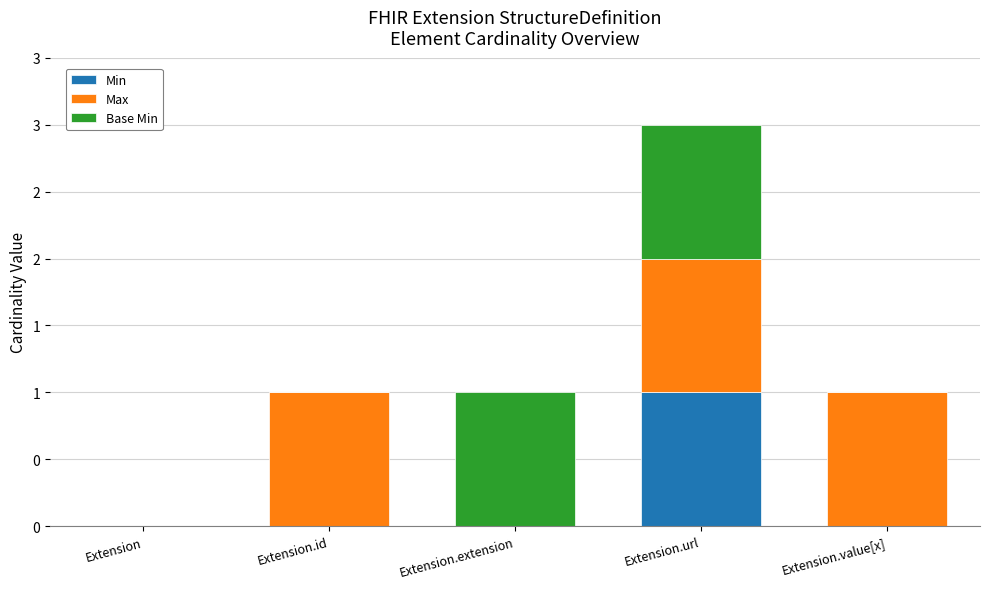

What are all the series names shown in the legend?

Min, Max, Base Min